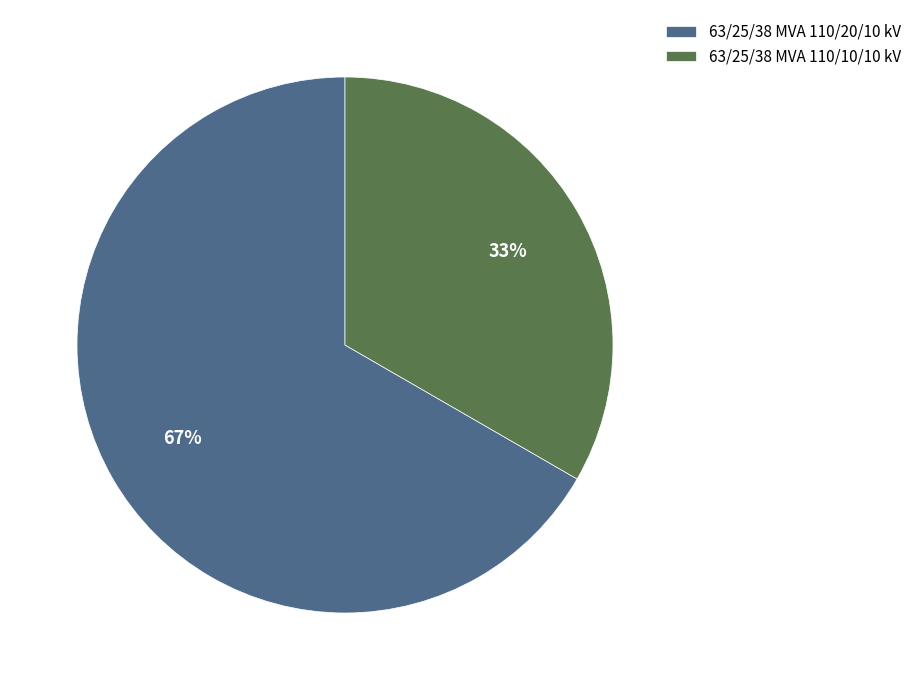

Rank the categories by value from highest to lowest.

63/25/38 MVA 110/20/10 kV, 63/25/38 MVA 110/10/10 kV